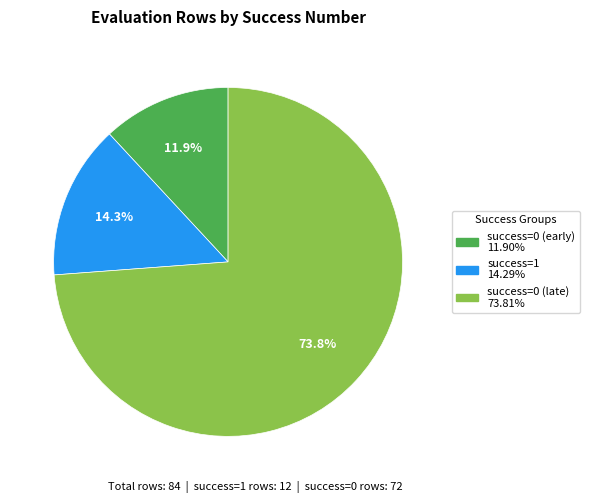

Is there any slice that represents more than half of the pie?

Yes